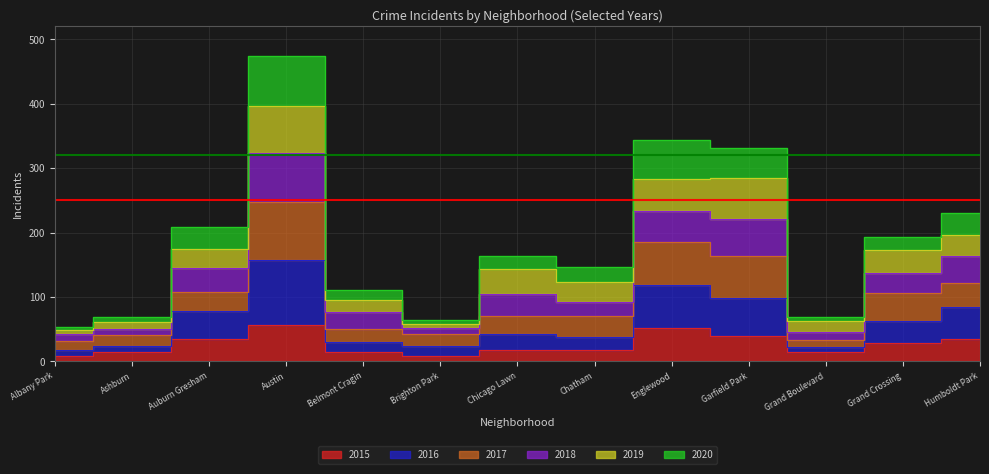

At which category is the sum across all series the highest?

Austin